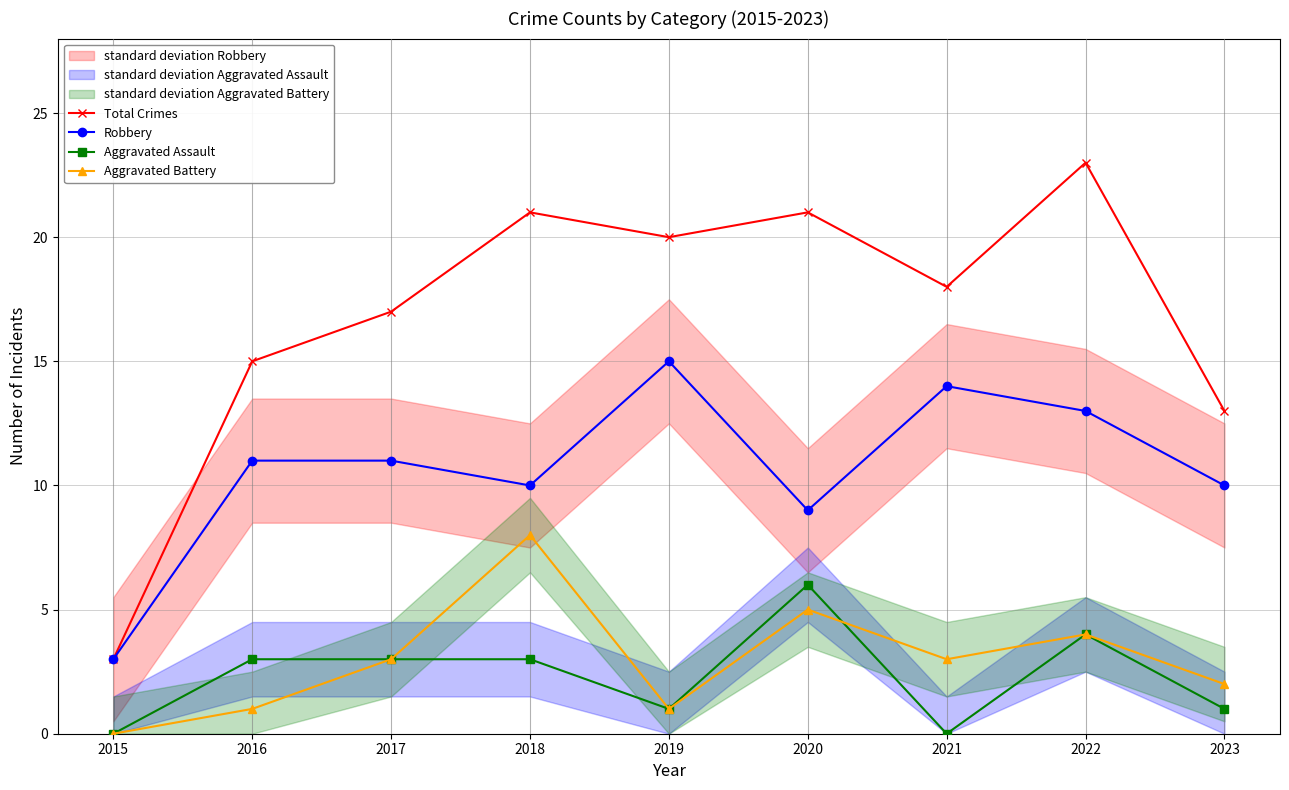

True or false: Aggravated Battery and Robbery intersect in this chart.

False